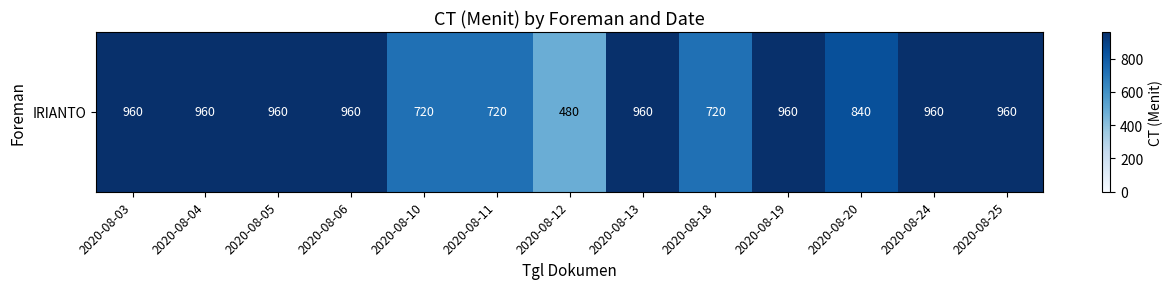

What is the average value?

858